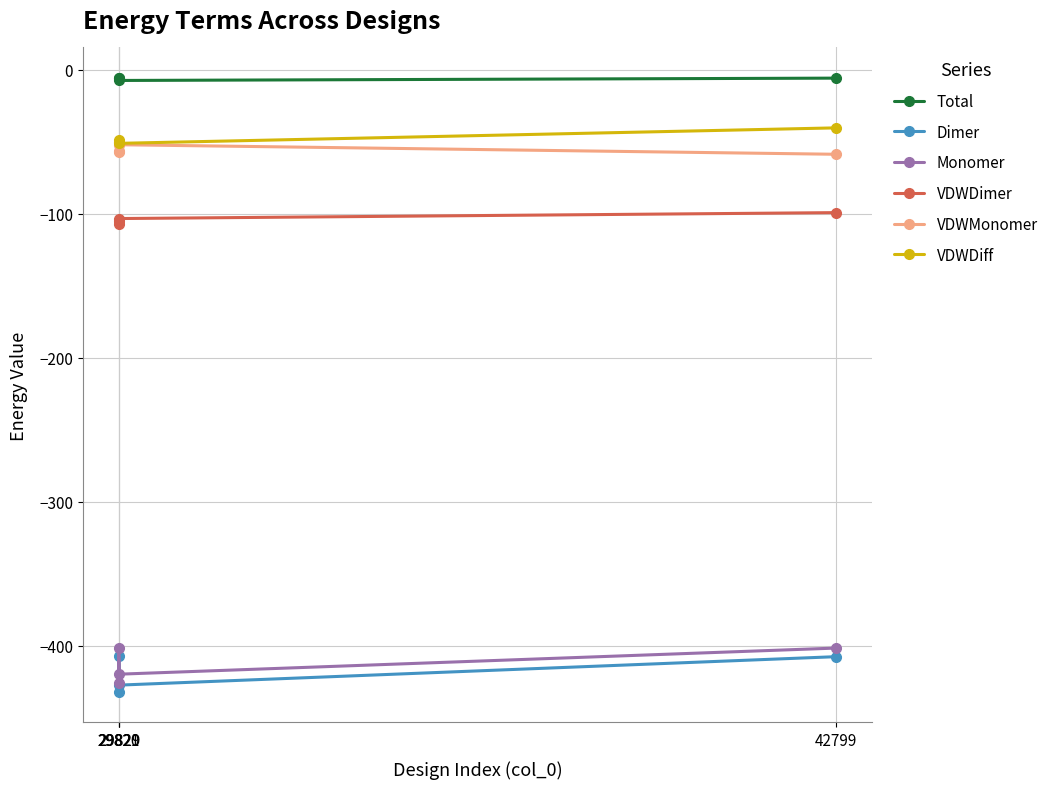

What is the value of the Monomer point at the 1st from the left?

-425.7